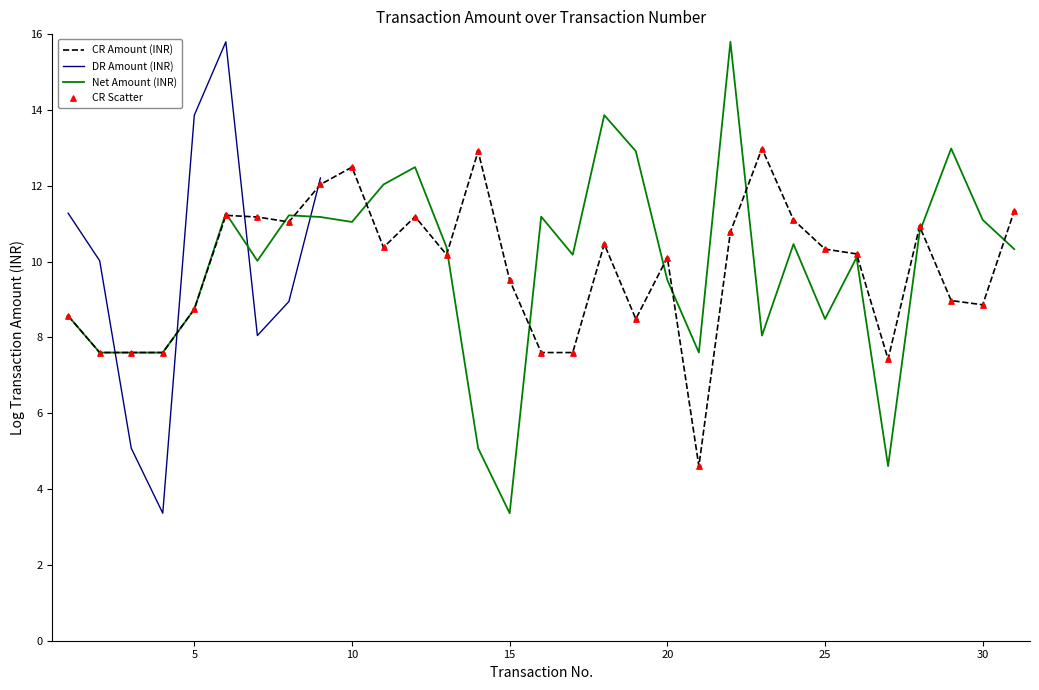

What are all the series names shown in the legend?

CR Amount (INR), DR Amount (INR), Net Amount (INR), CR Scatter